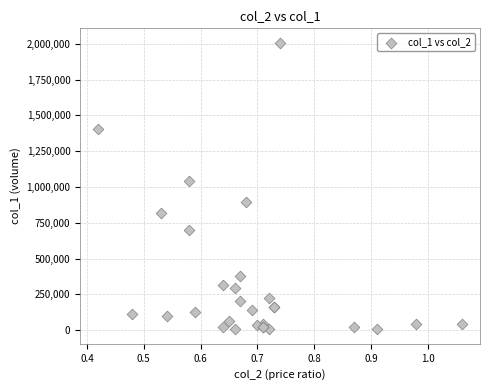

What Y value in the scatter plot is closest to 1006500?

1042000